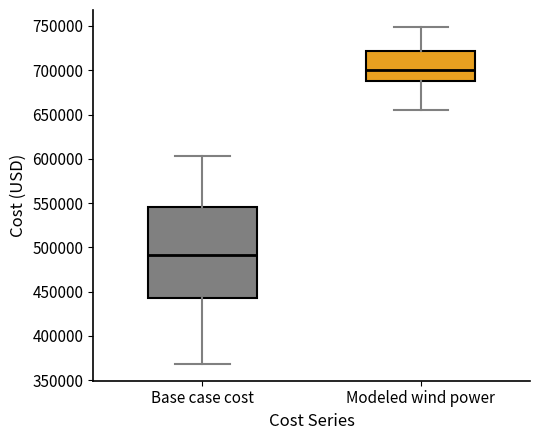

Which box has the lowest median line?

Base case cost